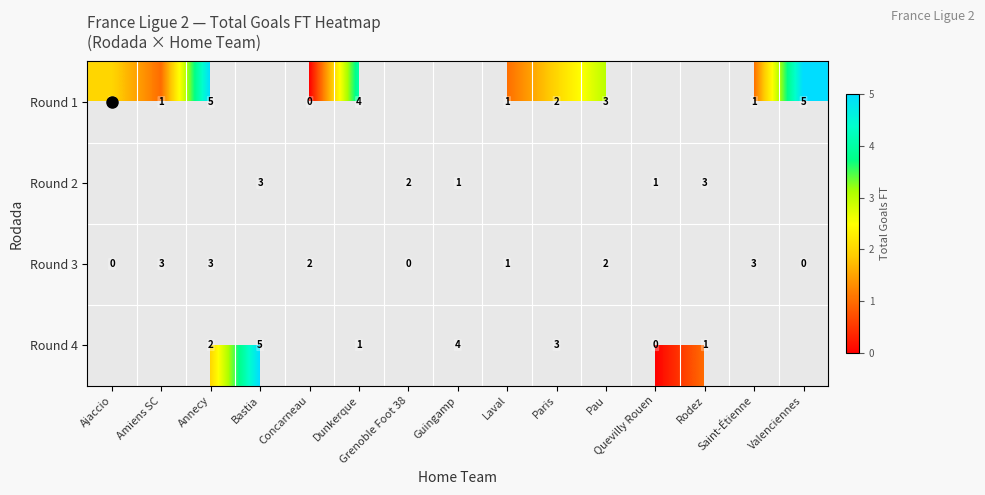

Where does the Round 4 series first go above 4?

Bastia